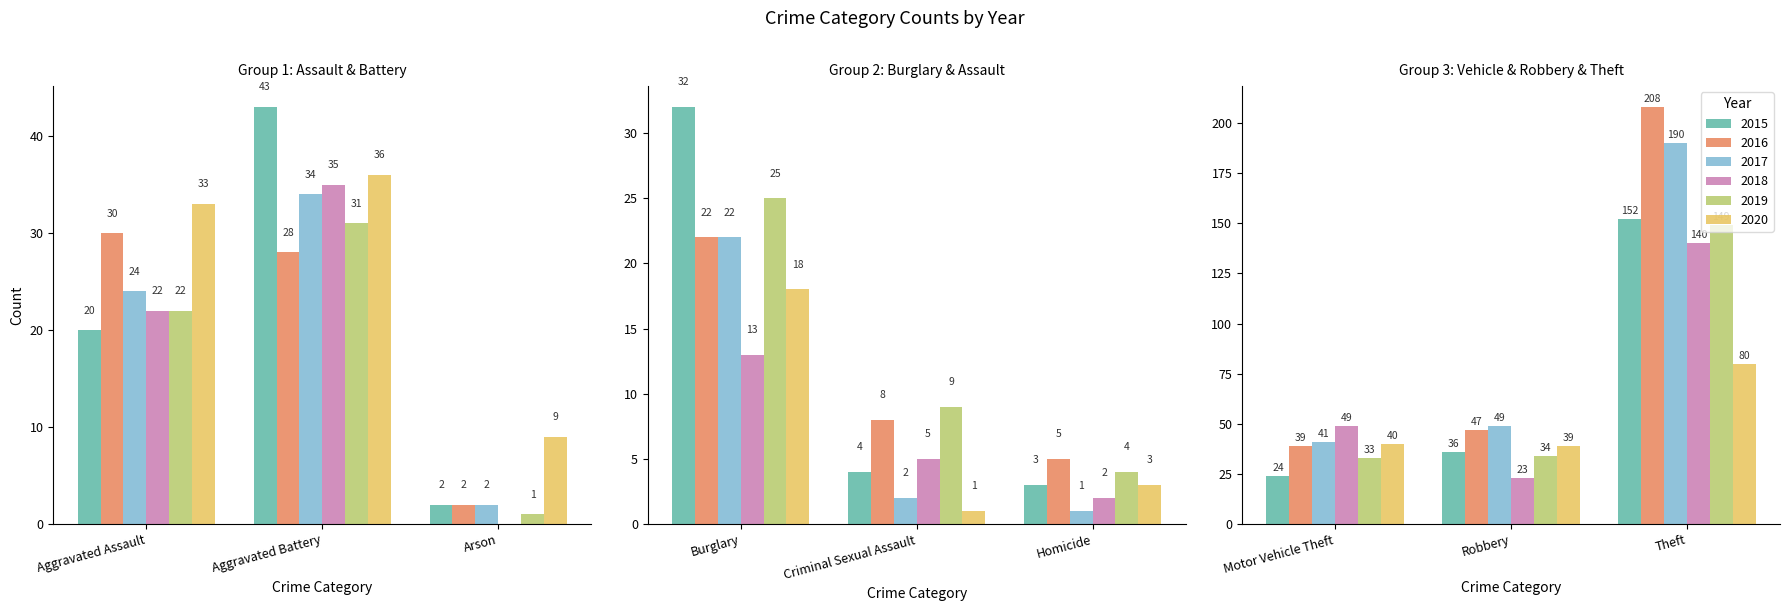

How many data points in 2017 are above 24?

4